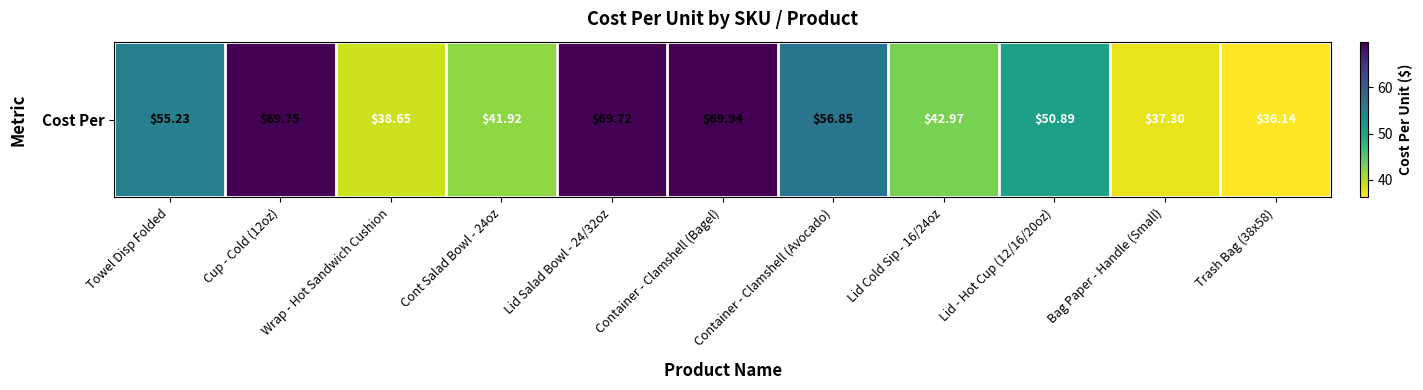

Is it true that the value at Cup - Cold (12oz) is 69.8?

True